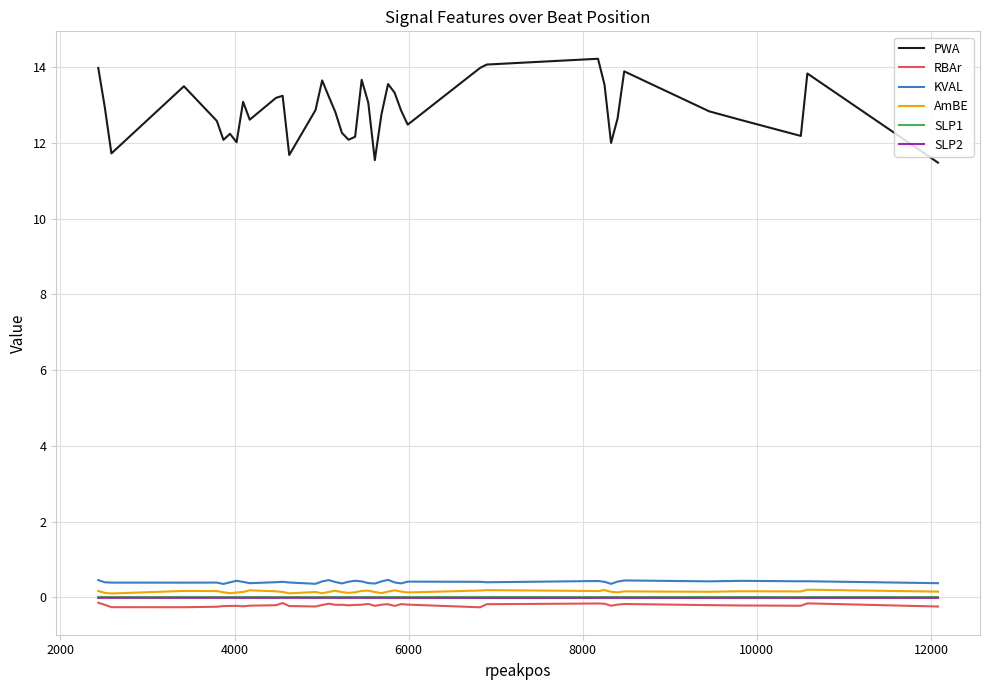

Which series has the largest total across all categories?

PWA